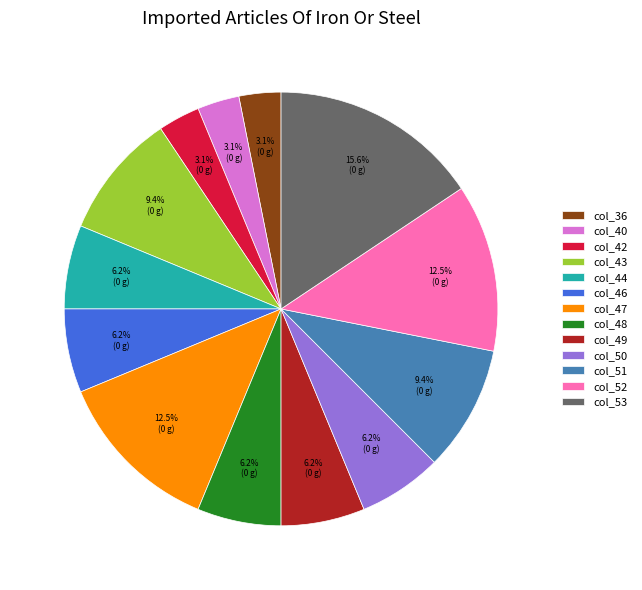

To the nearest percent, what portion does col_44 represent?

6%